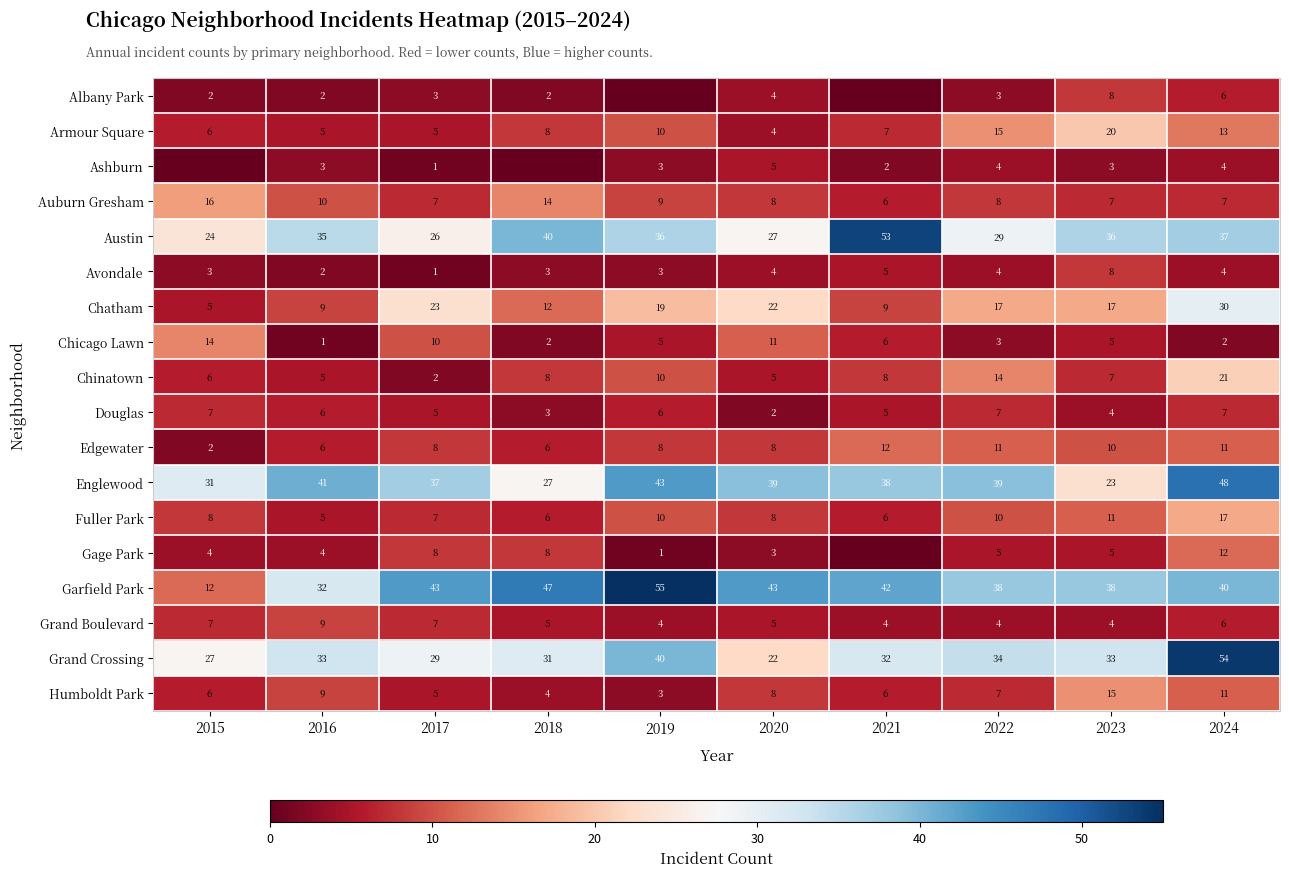

What is the highest value of the Auburn Gresham series?

16